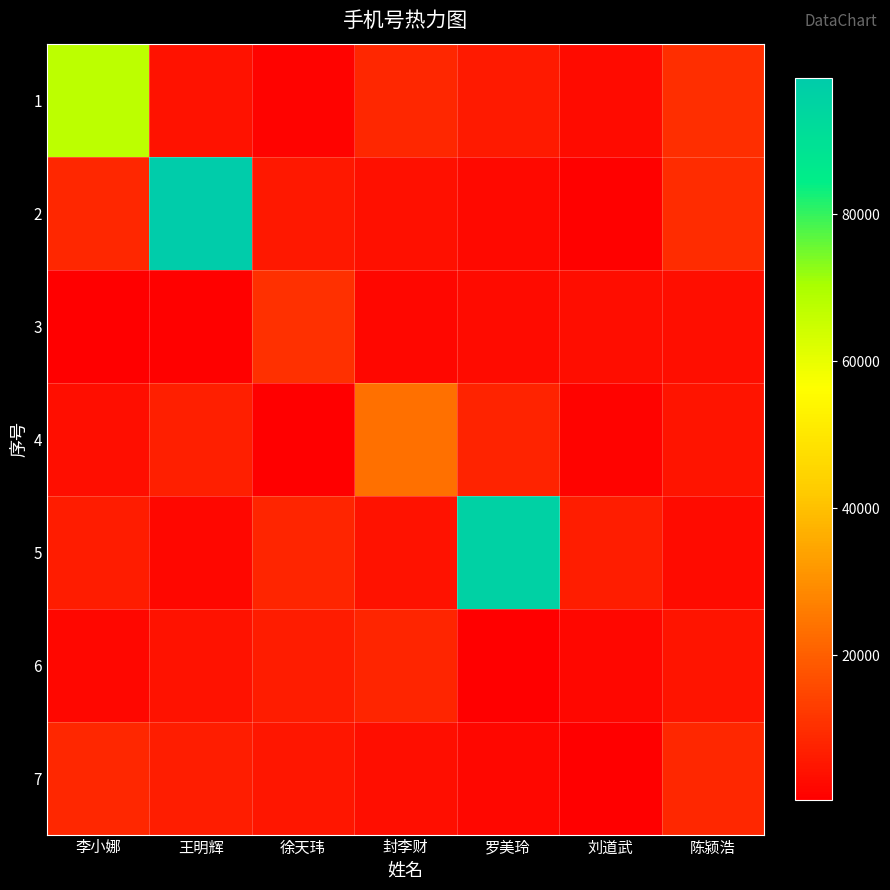

Which has a higher value, 王明辉 or 李小娜?

李小娜